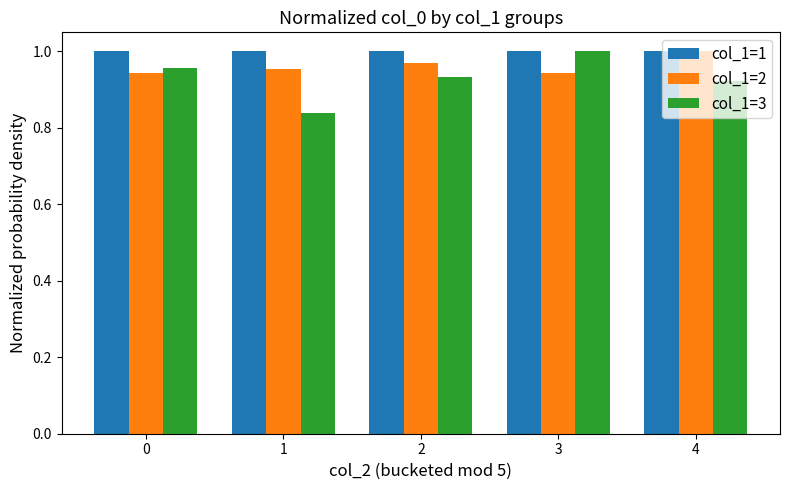

The col_1=3 series shows 1.5 at 3. True or false?

False